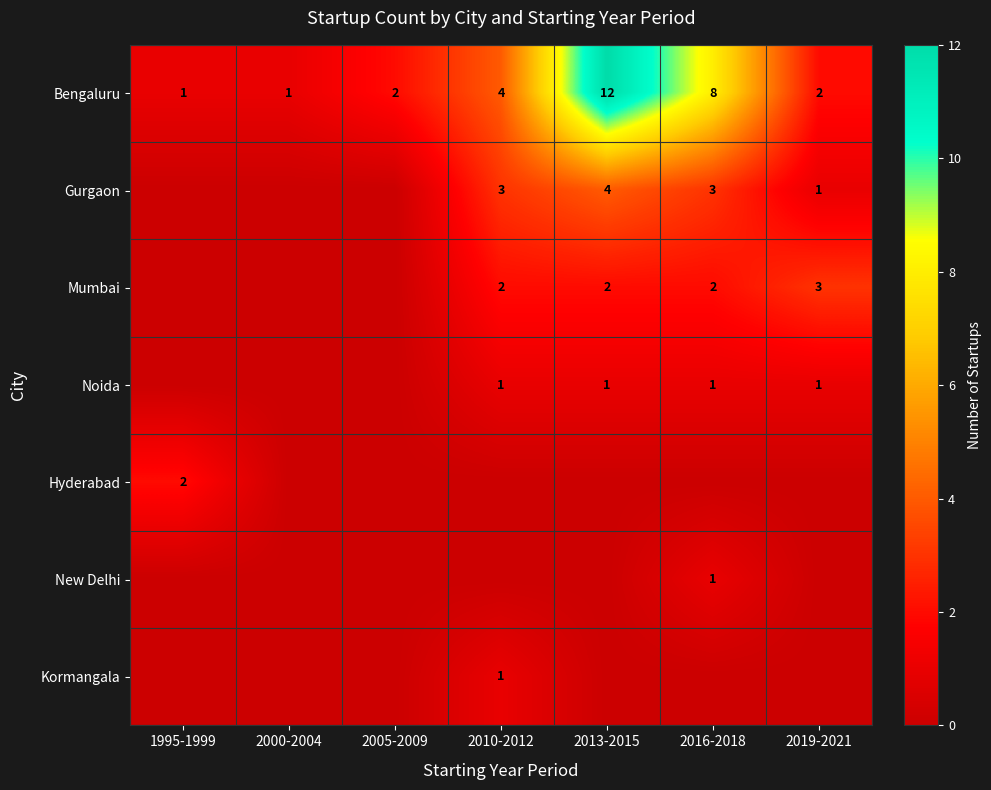

Is it true that Bengaluru equals 1 at 2019-2021?

False